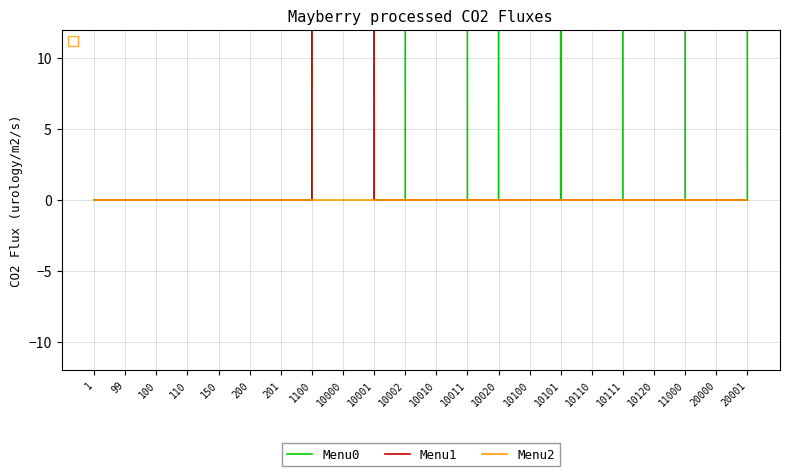

Reading left to right, extract all data points from this chart.

Menu0: 1=0	99=0	100=0	110=0	150=0	200=0	201=0	1100=0	10000=10001	10001=0	10002=0	10010=10011	10011=0	10020=0	10100=10101	10101=0	10110=10111	10111=0	10120=0	11000=0	20000=20001	20001=0
Menu1: 1=0	99=0	100=0	110=0	150=0	200=0	201=0	1100=0	10000=10002	10001=0	10002=0	10010=0	10011=0	10020=0	10100=0	10101=0	10110=0	10111=0	10120=0	11000=0	20000=0	20001=0
Menu2: 1=0	99=0	100=0	110=0	150=0	200=0	201=0	1100=0	10000=0	10001=0	10002=0	10010=0	10011=0	10020=0	10100=0	10101=0	10110=0	10111=0	10120=0	11000=0	20000=0	20001=0